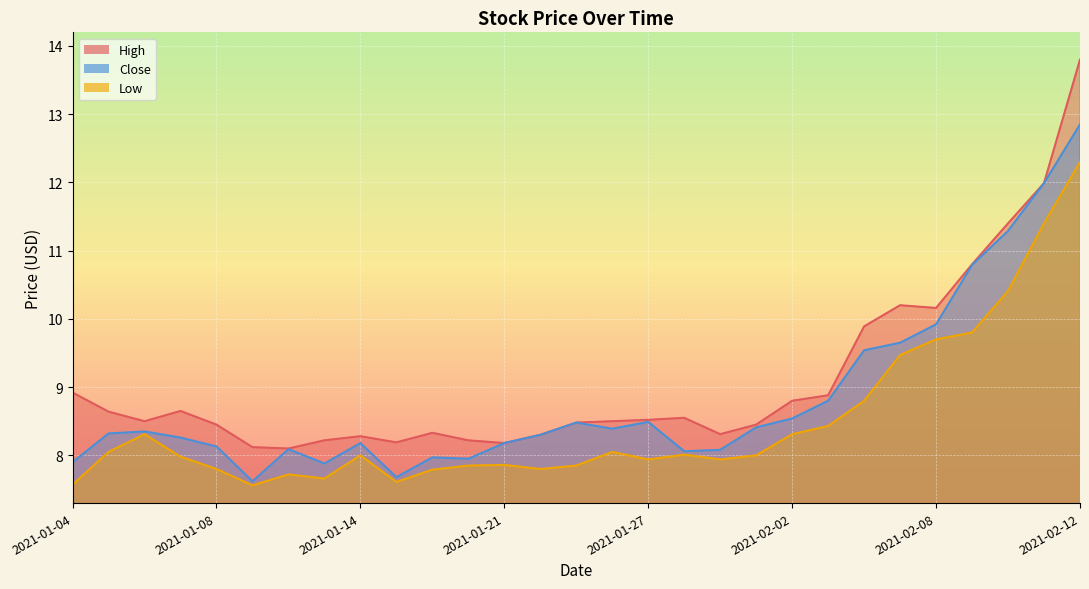

Where is Close nearest to the value 10?

2021-02-08